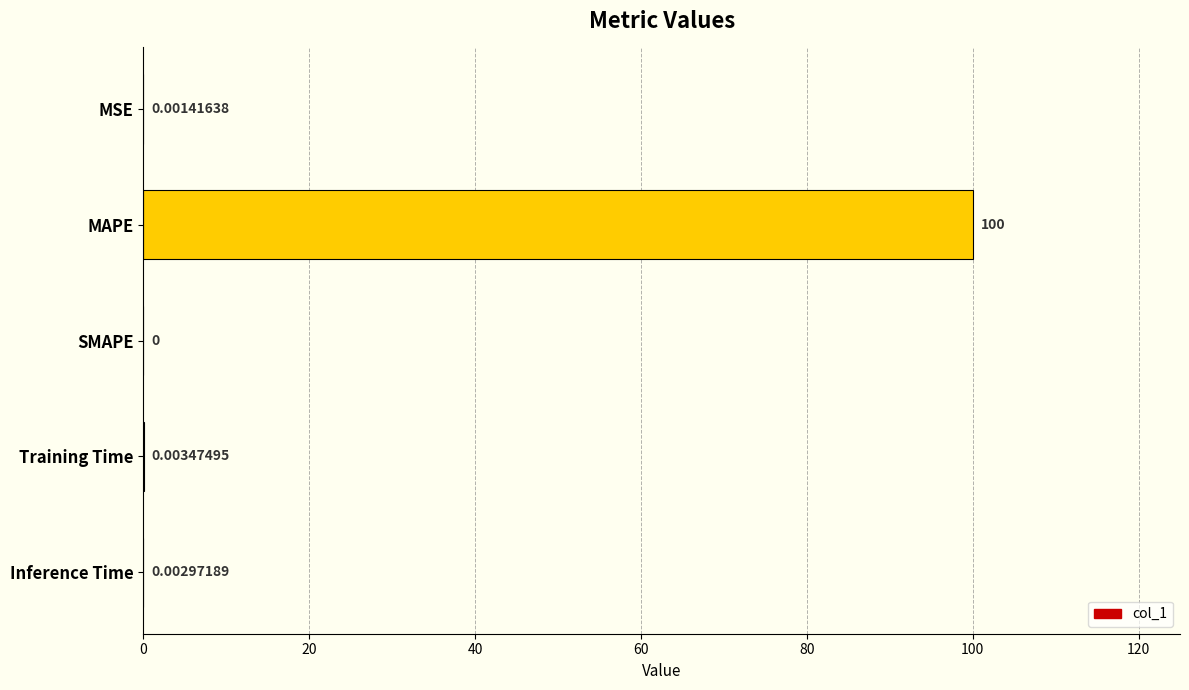

Which label corresponds to the largest value in the chart?

MAPE